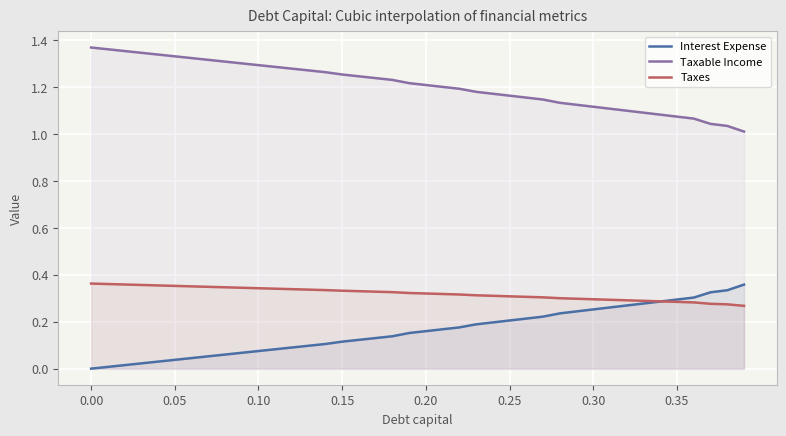

True or false: Taxable Income and Interest Expense cross at least once.

False